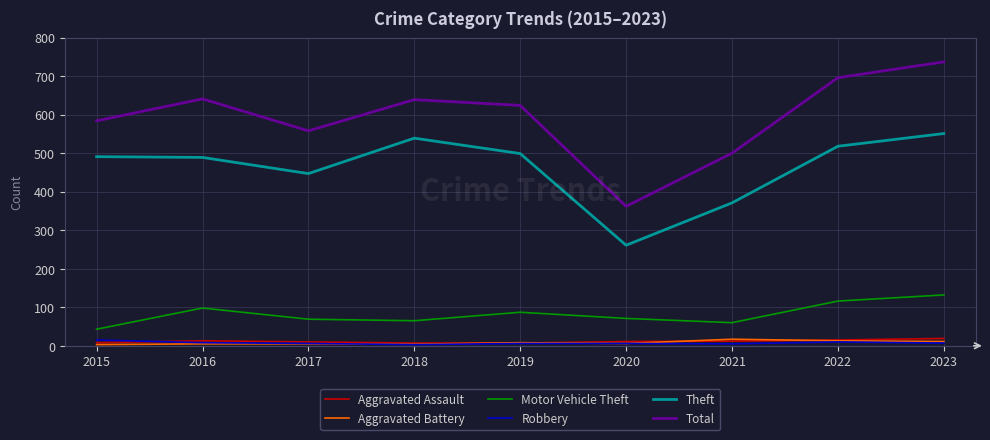

What is the lowest value of the Theft series?

261